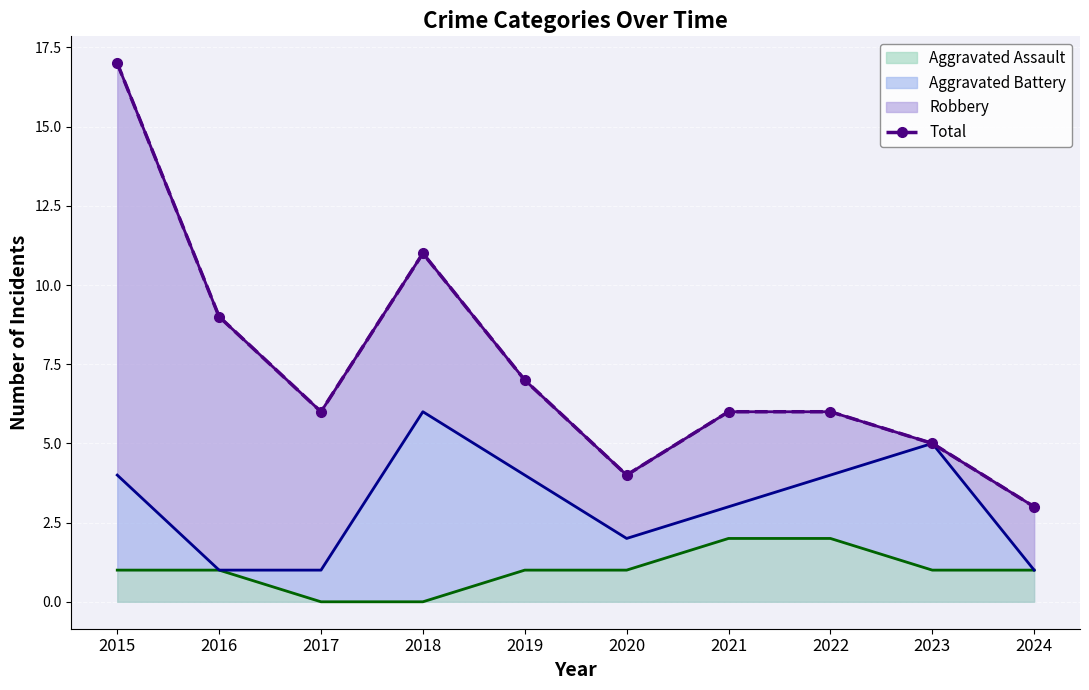

Which label corresponds to the largest value in the chart?

2015